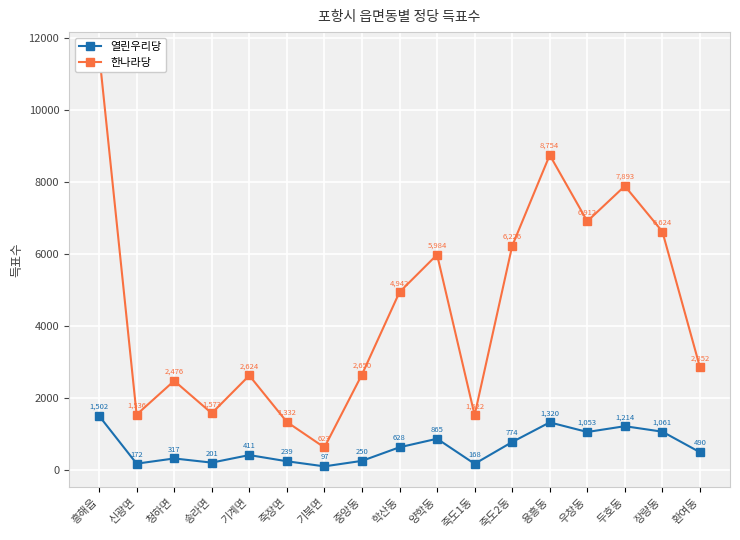

What value does the 한나라당 series have at 신광면, to the nearest 10?

1540